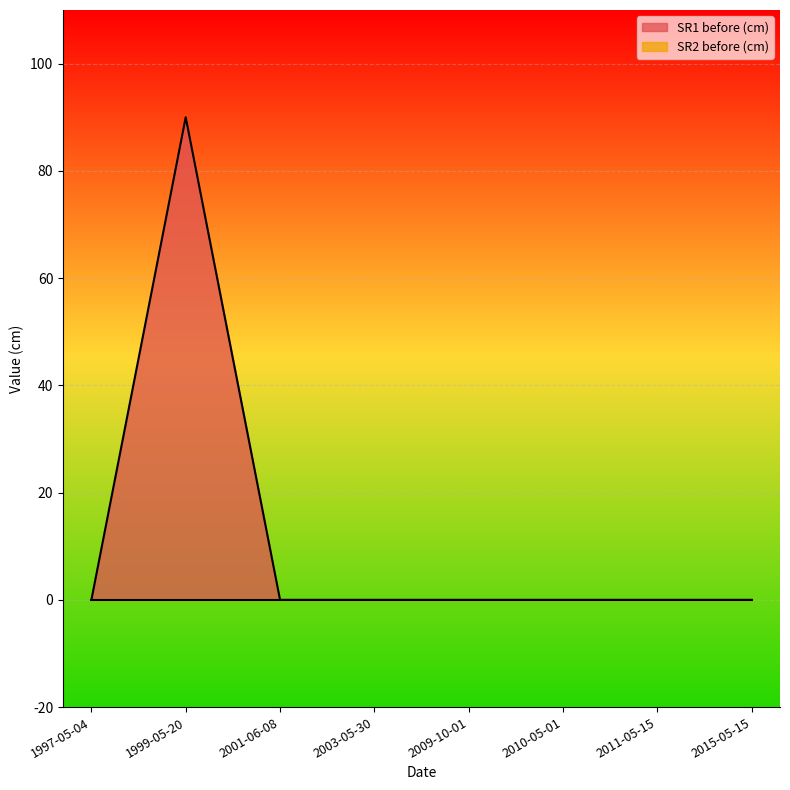

How many interior local peaks (higher than both neighbors) does the data have?

1